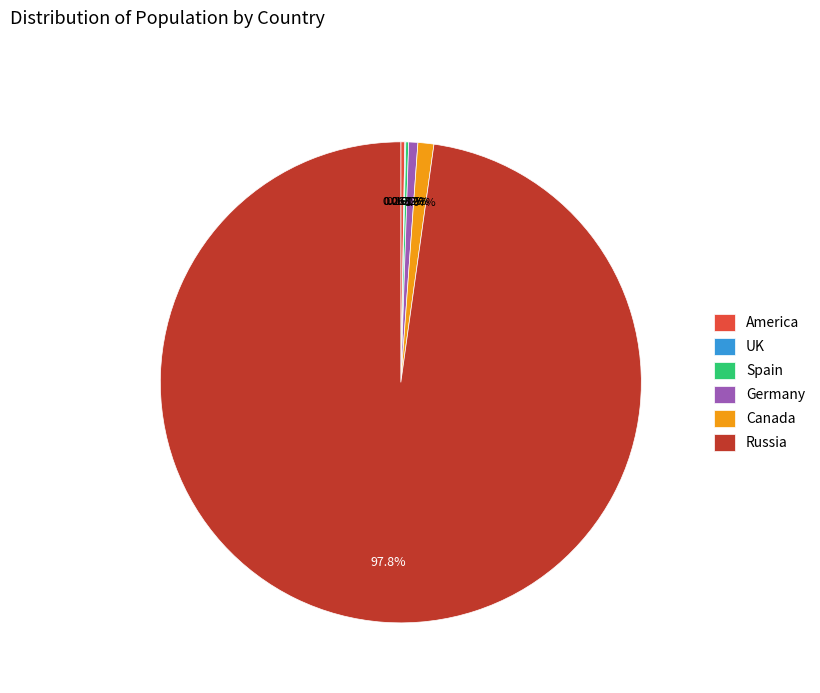

Which slice is the largest?

Russia